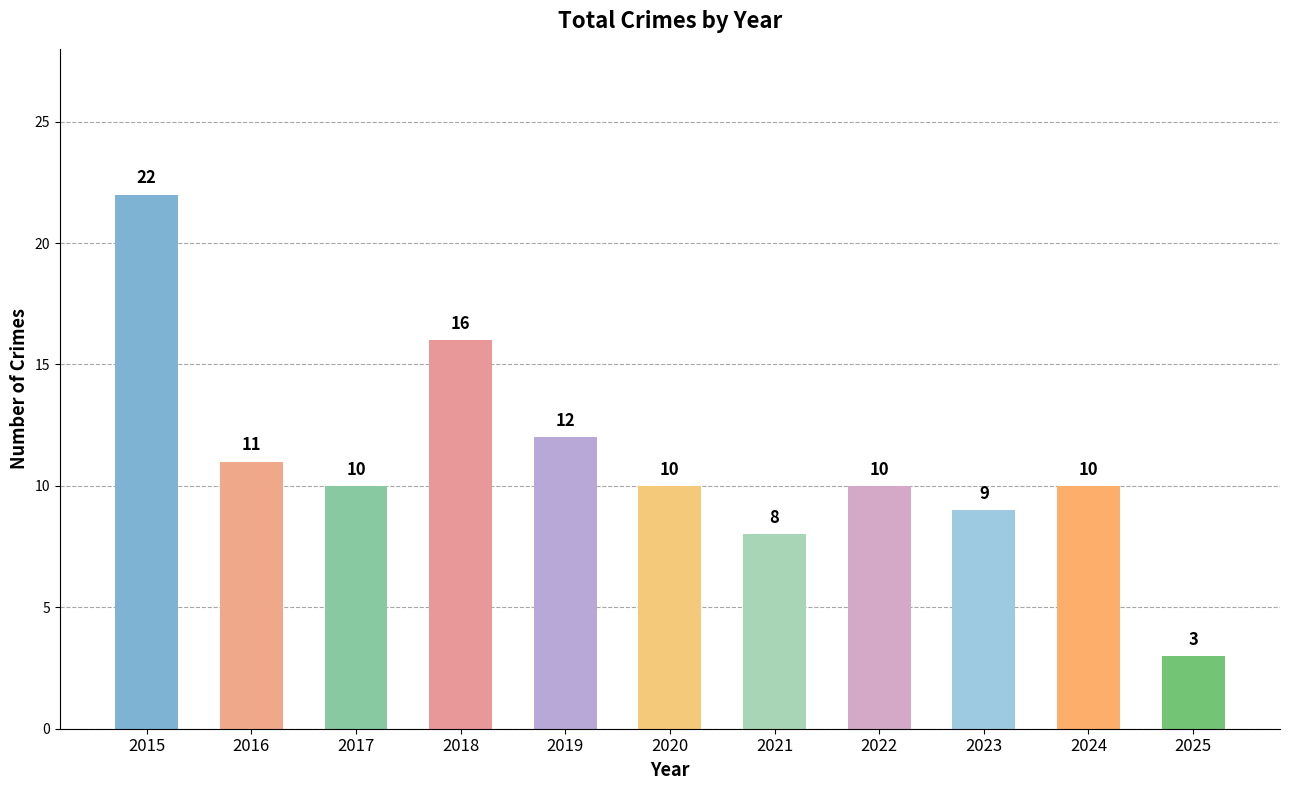

Are the bars grouped side by side (vs. stacked)?

No